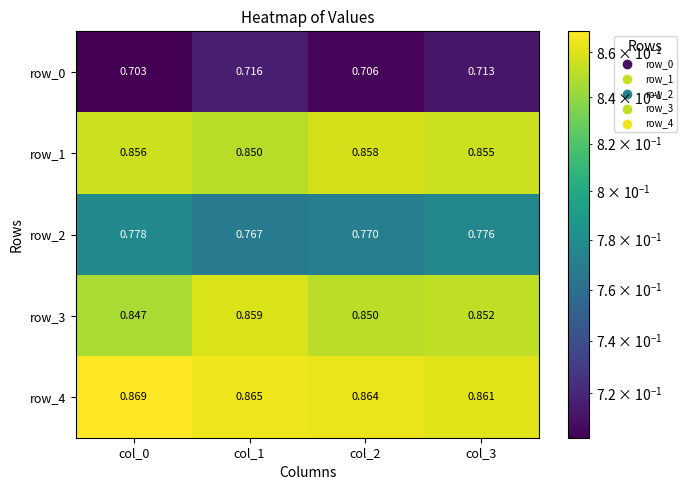

At which label is row_3 closest to 0?

col_0